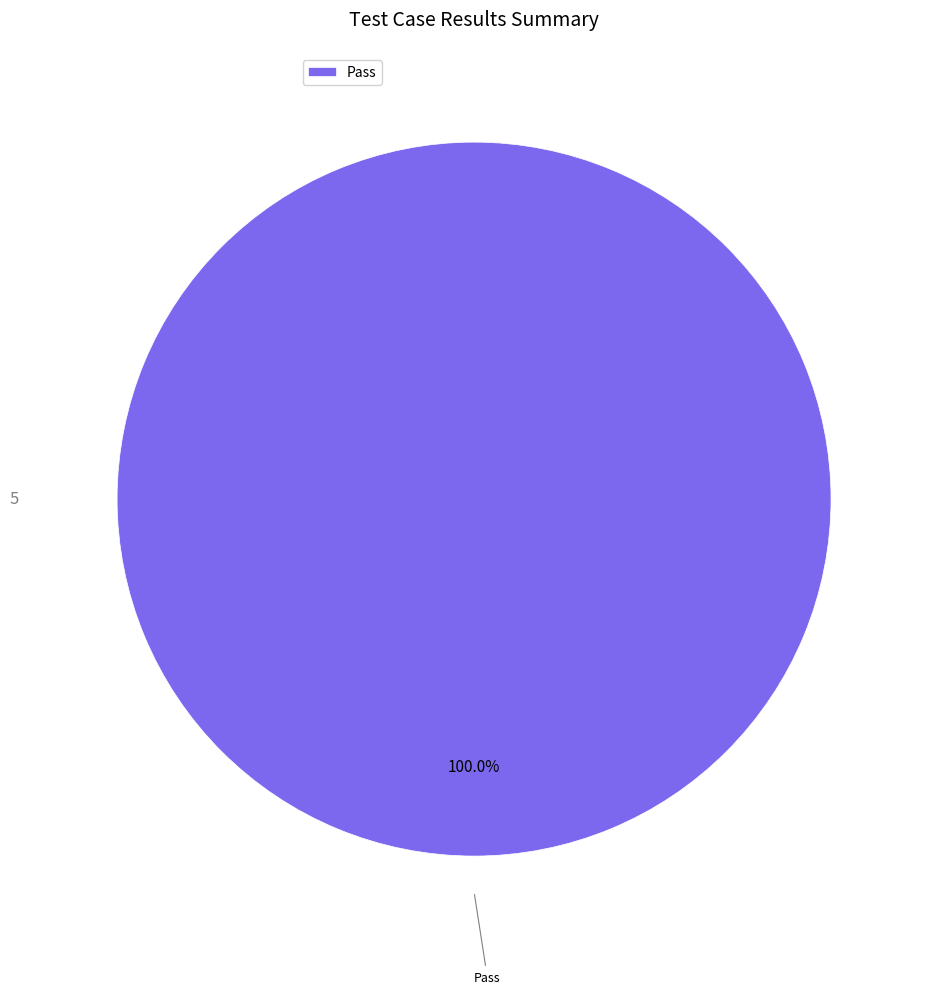

Does any single category account for the majority?

Yes